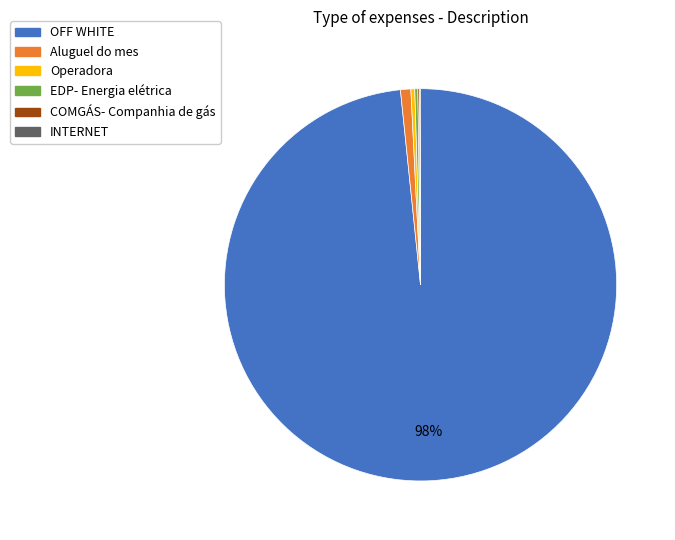

Is there any slice that represents more than half of the pie?

Yes